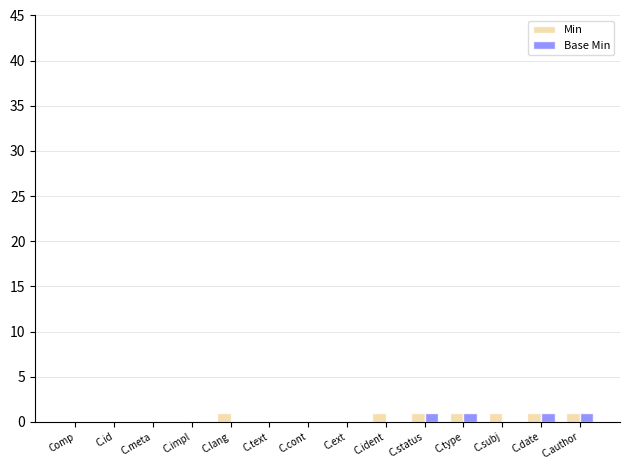

Is it true that Base Min equals 0 at C.text?

True